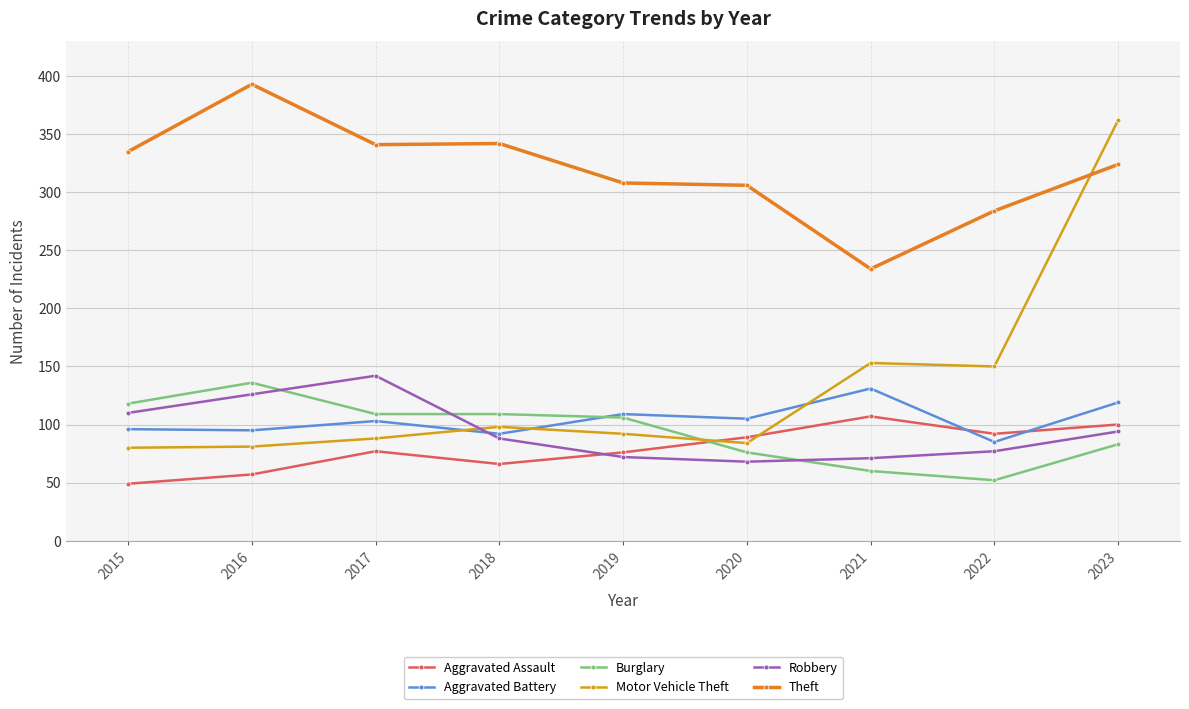

What is the average value of the Burglary series?

94